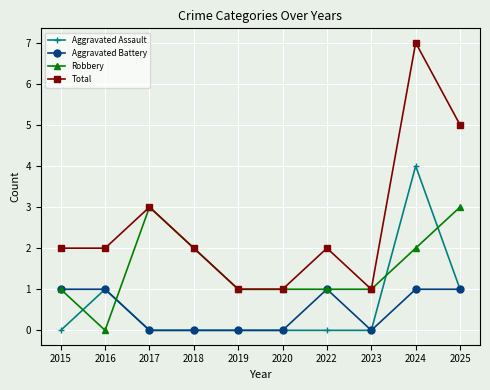

Which category has the highest value across all series?

2024